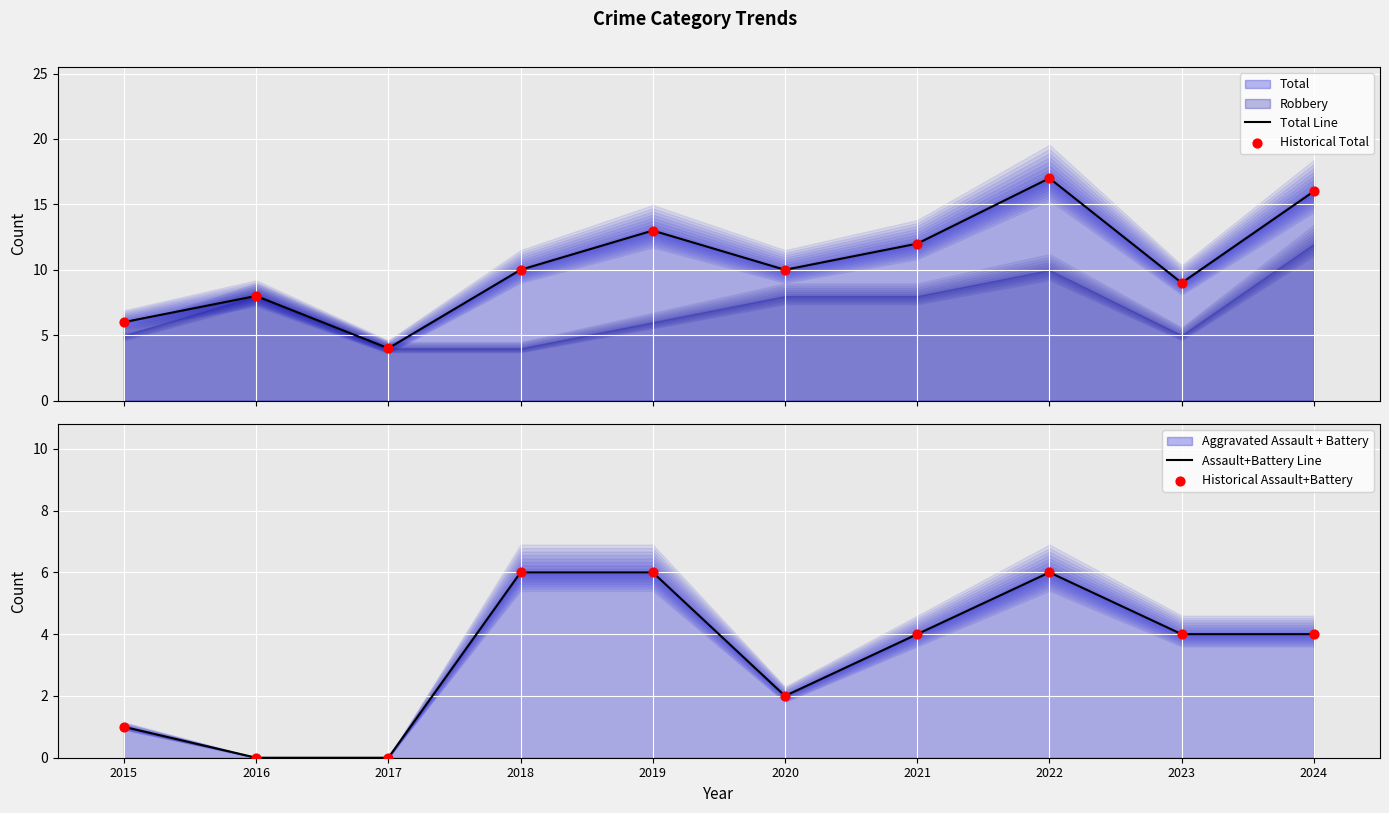

At which category is the sum across all series the highest?

2022